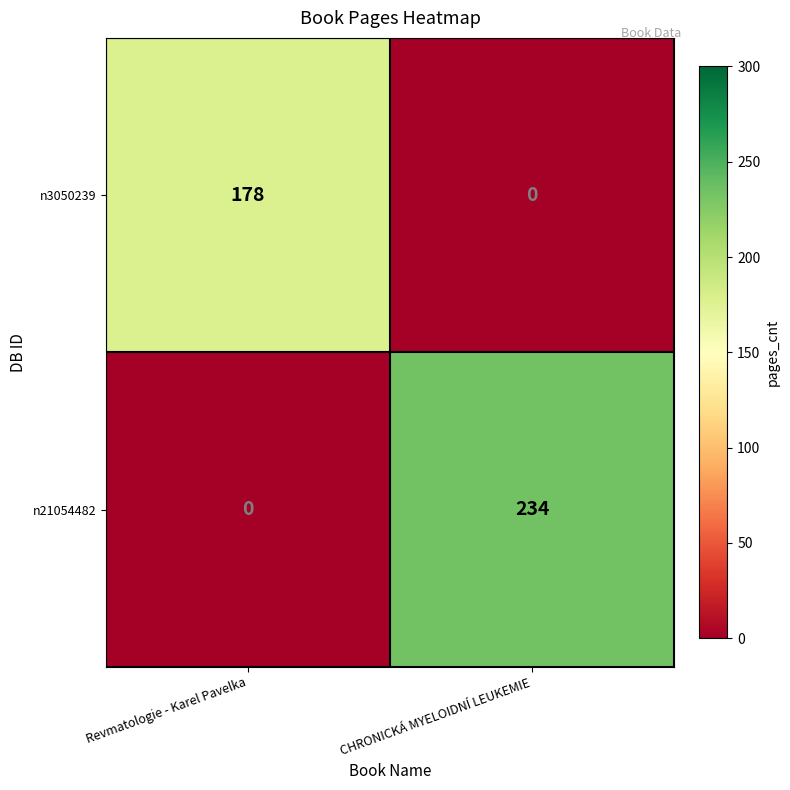

Which series has the widest spread of values?

n21054482